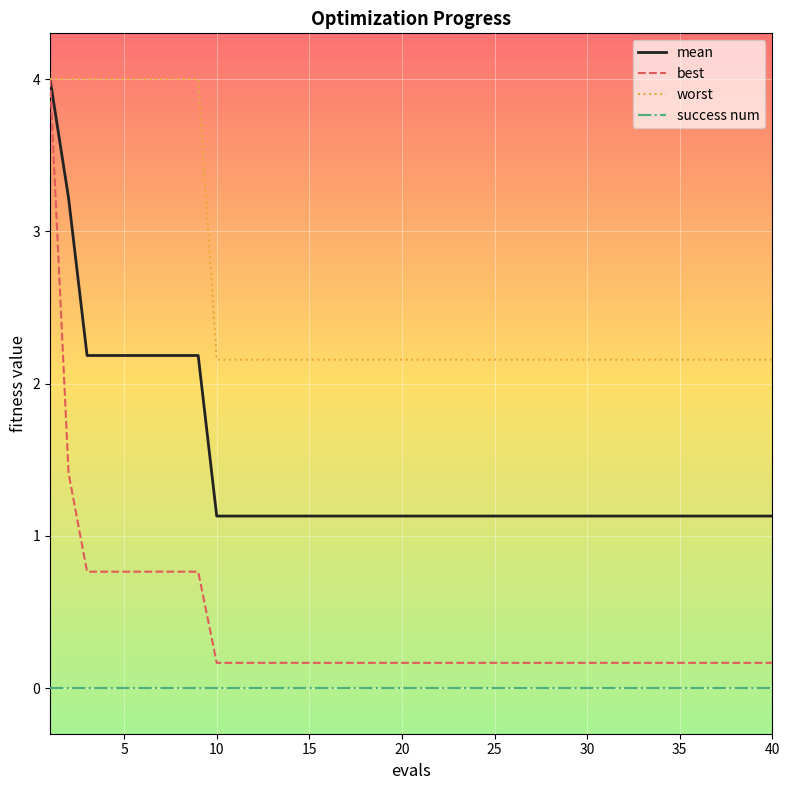

True or false: best and success num cross at least once.

False